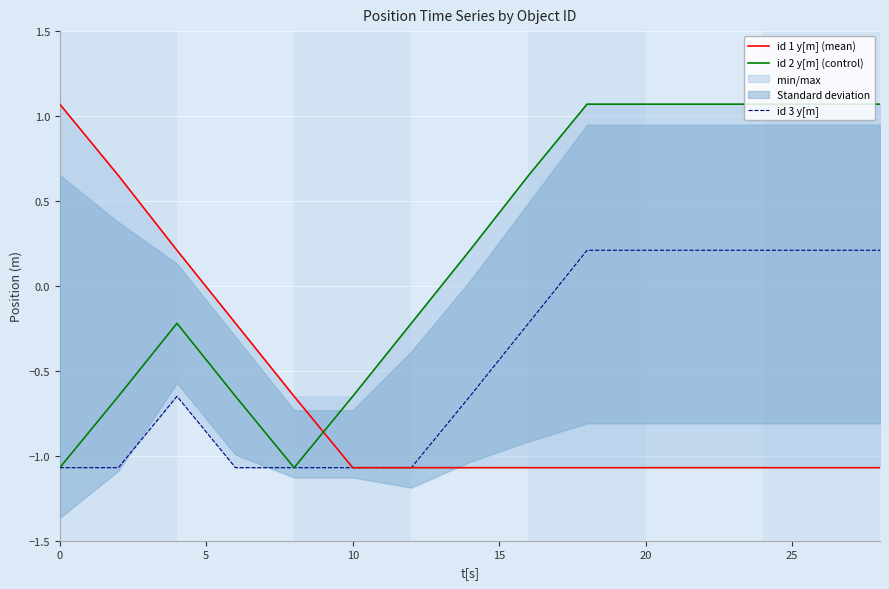

Is it true that id 3 y[m] equals -0.3 at 0?

False